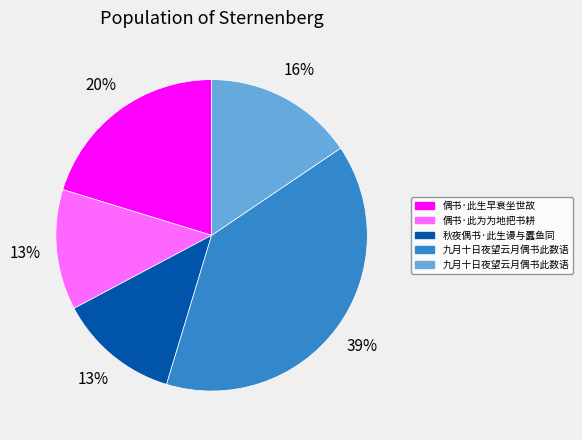

Count the number of slices in the pie.

5